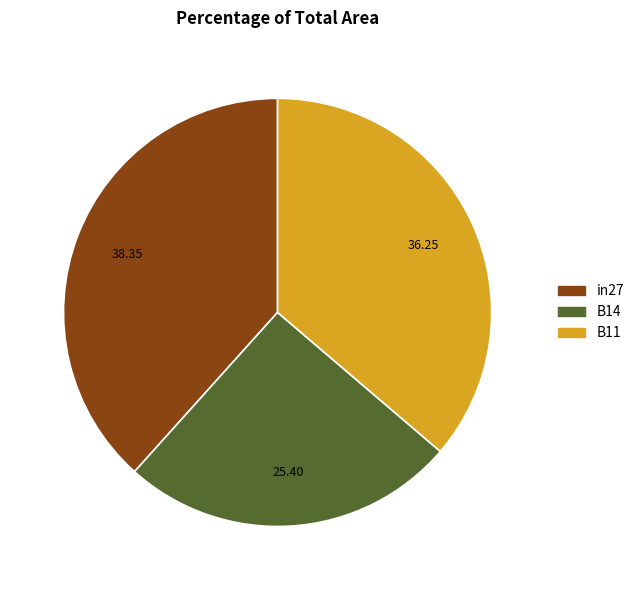

Do in27 and B11 together represent more than half of the pie?

Yes